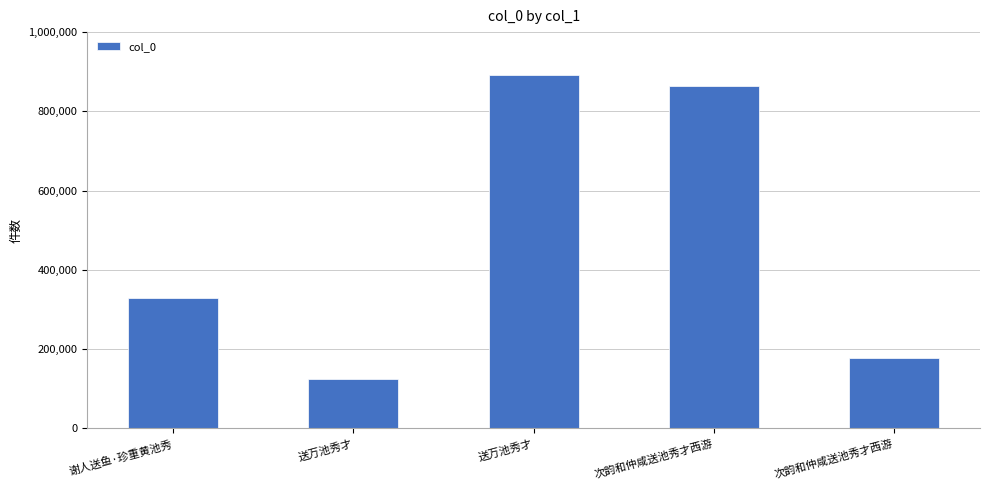

What is the change in value from 送万池秀才 to 次韵和仲咸送池秀才西游?

+738459